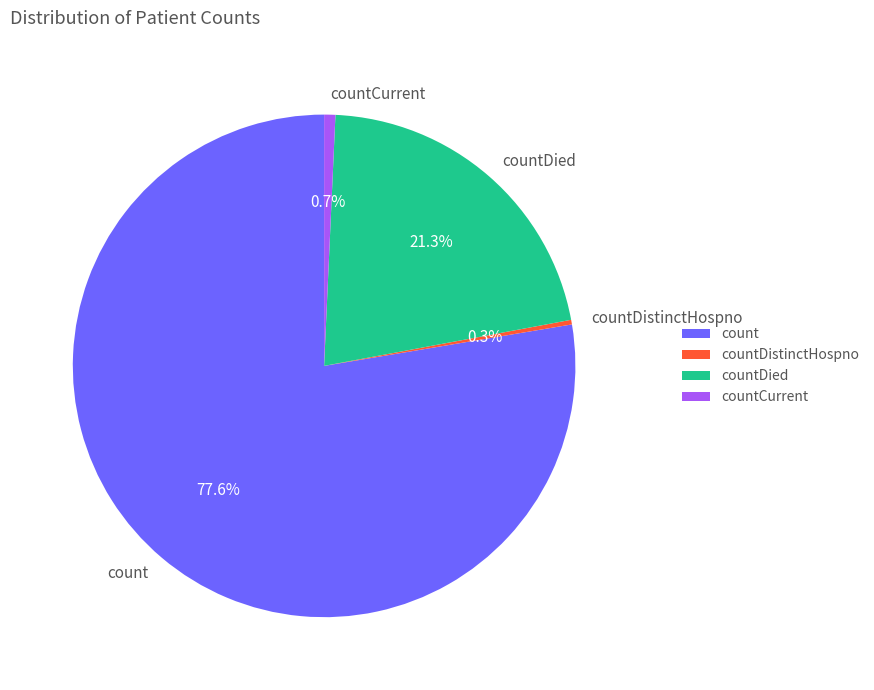

To the nearest percent, what is the difference between the largest and smallest slice percentages?

77%